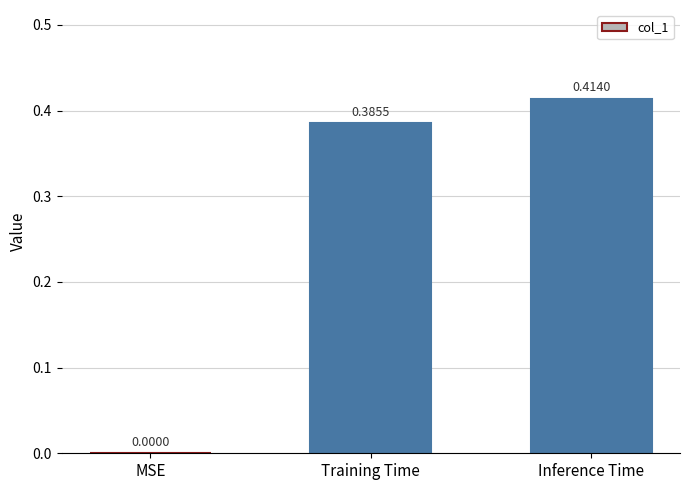

What is the sum of all values?

0.8